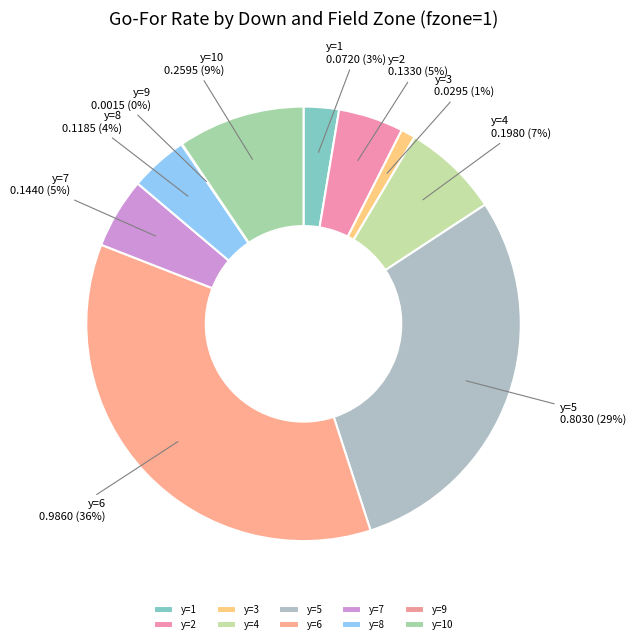

What percentage is the y=1 slice, to the nearest percent?

3%